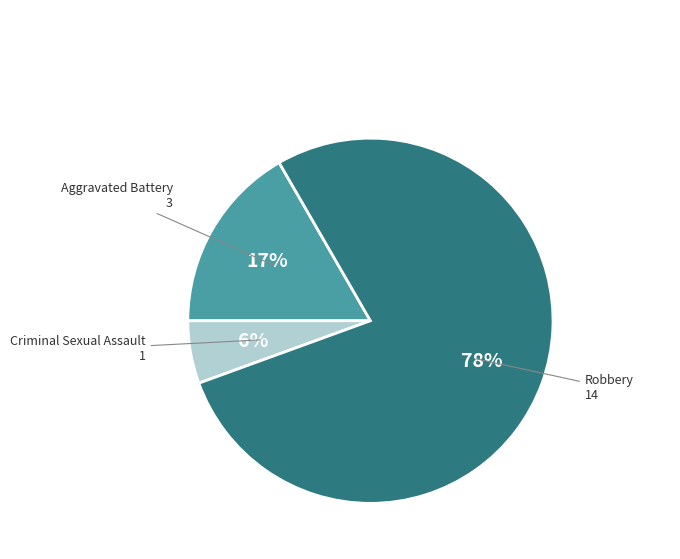

Is there a majority slice in this chart?

Yes